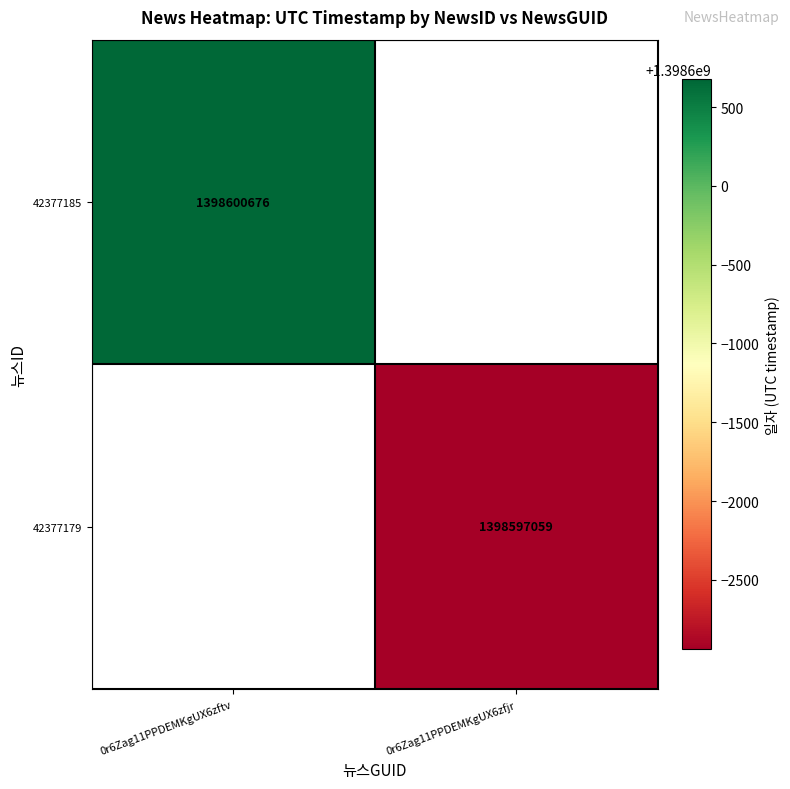

How many categories are shown in the chart?

2